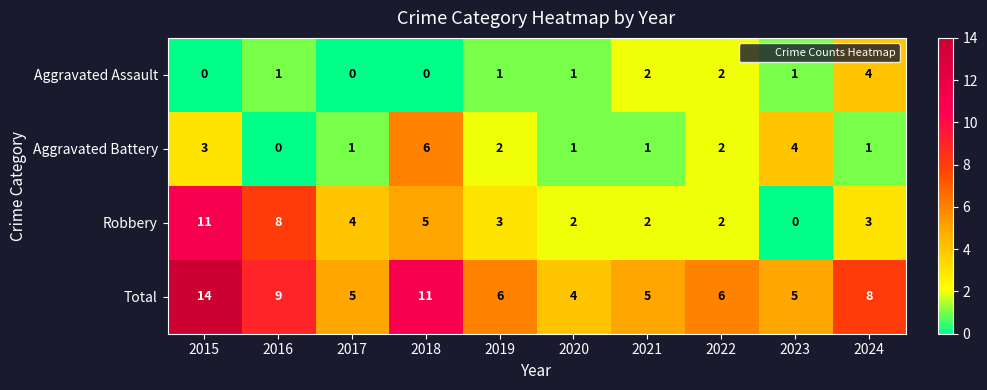

What is the greatest value displayed?

14